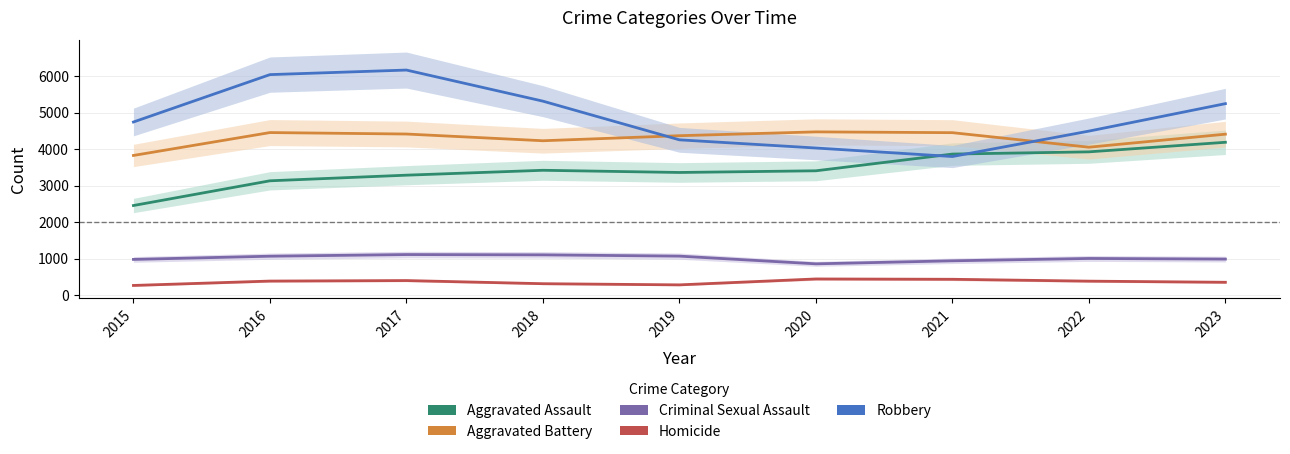

True or false: Robbery and Aggravated Assault cross at least once.

True